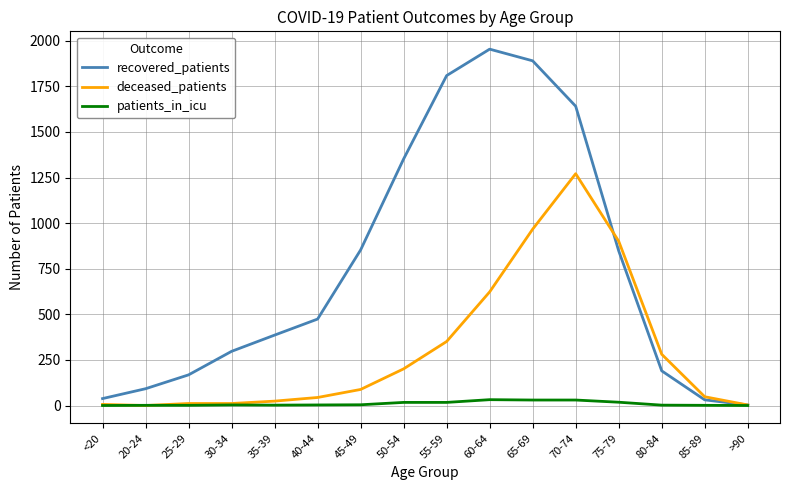

How many categories are shown in the chart?

16